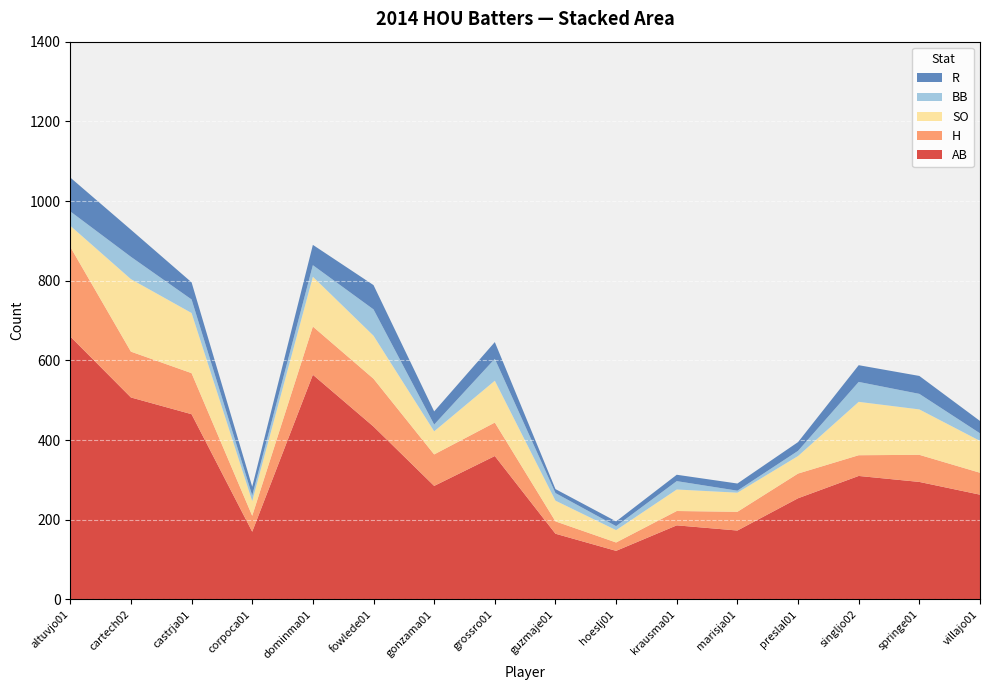

Reading left to right, transcribe all the data shown in this chart.

AB: altuvjo01=660	cartech02=507	castrja01=465	corpoca01=170	dominma01=564	fowlede01=434	gonzama01=285	grossro01=360	guzmaje01=165	hoeslj01=122	krausma01=186	marisja01=173	preslal01=254	singljo02=310	springe01=295	villajo01=263
H: altuvjo01=225	cartech02=115	castrja01=103	corpoca01=40	dominma01=121	fowlede01=120	gonzama01=79	grossro01=84	guzmaje01=31	hoeslj01=21	krausma01=36	marisja01=47	preslal01=62	singljo02=52	springe01=68	villajo01=55
SO: altuvjo01=53	cartech02=182	castrja01=151	corpoca01=37	dominma01=125	fowlede01=108	gonzama01=58	grossro01=105	guzmaje01=52	hoeslj01=31	krausma01=54	marisja01=48	preslal01=44	singljo02=134	springe01=114	villajo01=80
BB: altuvjo01=36	cartech02=56	castrja01=34	corpoca01=14	dominma01=29	fowlede01=66	gonzama01=17	grossro01=55	guzmaje01=19	hoeslj01=10	krausma01=21	marisja01=5	preslal01=13	singljo02=50	springe01=39	villajo01=19
R: altuvjo01=85	cartech02=68	castrja01=43	corpoca01=22	dominma01=51	fowlede01=61	gonzama01=33	grossro01=42	guzmaje01=10	hoeslj01=12	krausma01=16	marisja01=18	preslal01=22	singljo02=42	springe01=45	villajo01=31